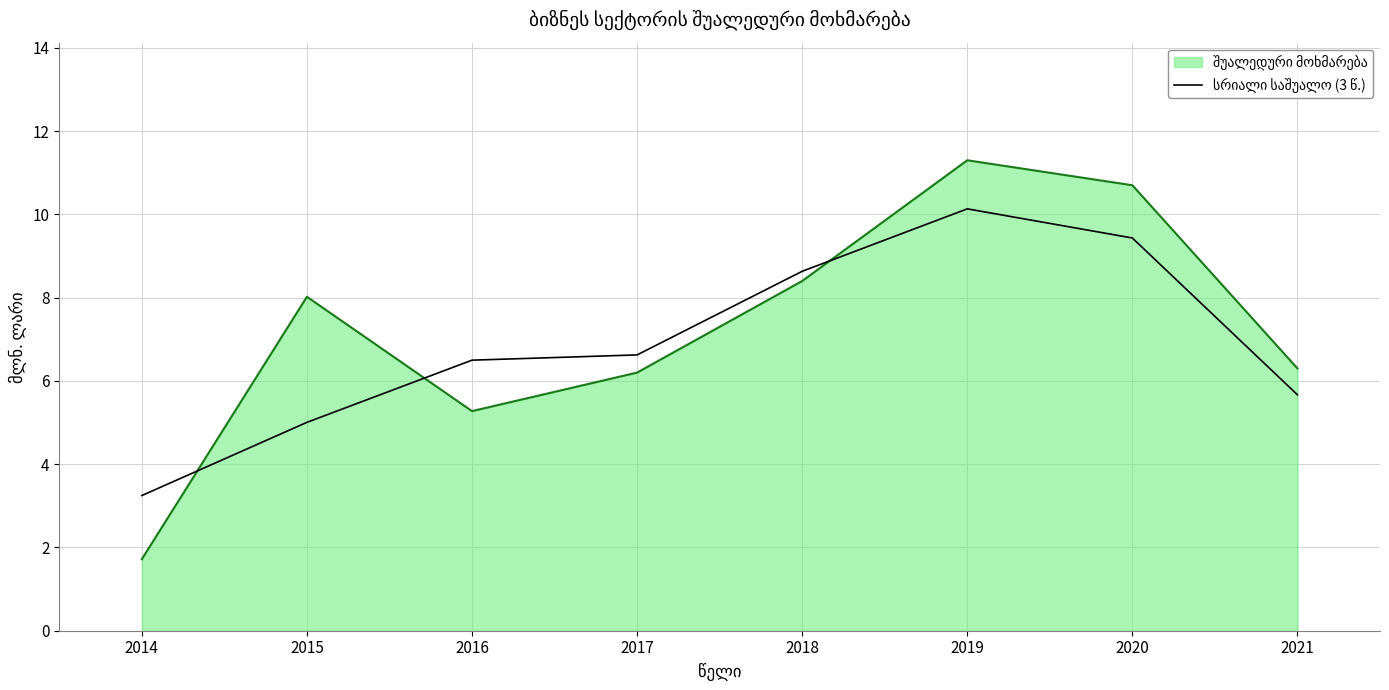

At which category is the sum across all series the highest?

2019